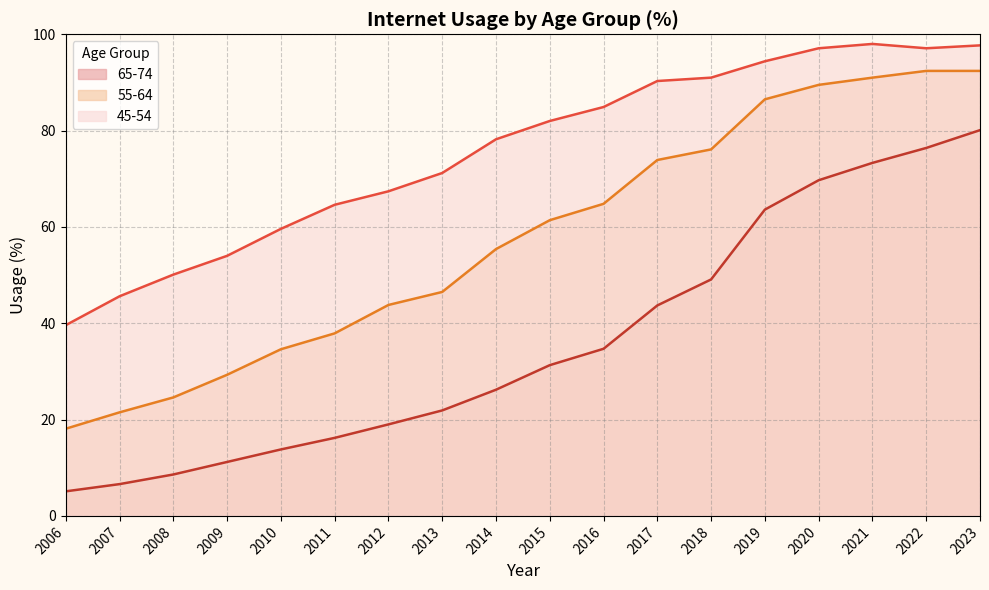

How many data points does each series have?

18